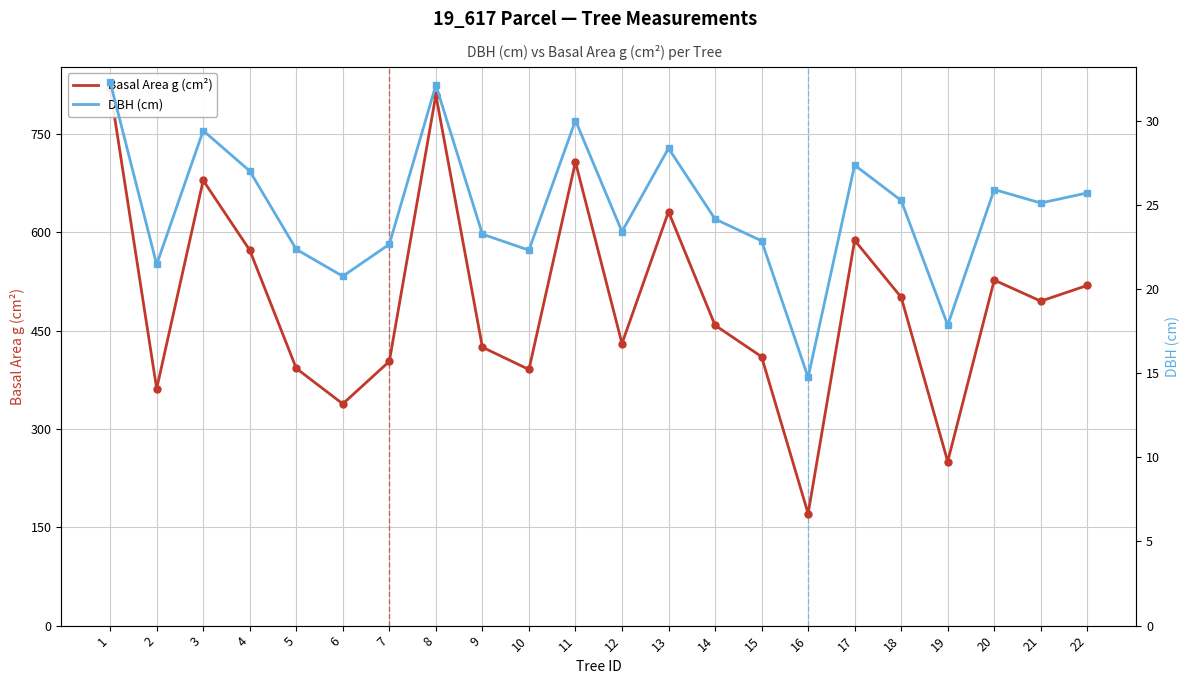

Reading left to right, list all the values displayed in this chart.

Basal Area g (cm²): 1=819.4	2=361.4	3=678.9	4=572.6	5=392.3	6=338.2	7=402.9	8=809.3	9=424.6	10=390.6	11=706.9	12=430.1	13=631.2	14=458.1	15=410.1	16=170.9	17=587.5	18=500.7	19=250.2	20=526.9	21=494.8	22=518.8
DBH (cm): 1=32.3	2=21.4	3=29.4	4=27.0	5=22.4	6=20.8	7=22.6	8=32.1	9=23.2	10=22.3	11=30.0	12=23.4	13=28.4	14=24.1	15=22.9	16=14.8	17=27.4	18=25.2	19=17.9	20=25.9	21=25.1	22=25.7